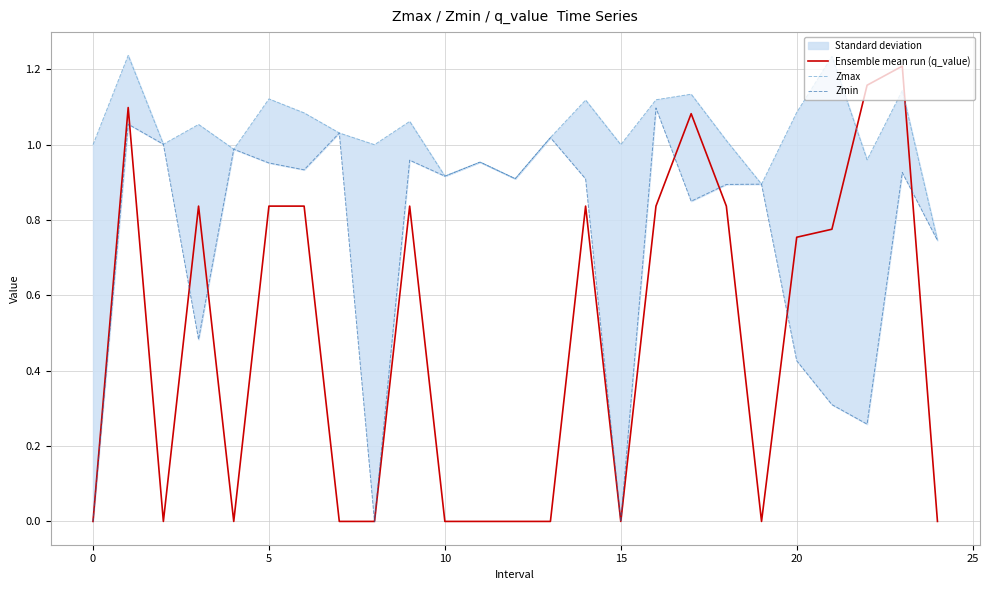

True or false: Ensemble mean run (q_value) has a value of 0.4 at 20.

False